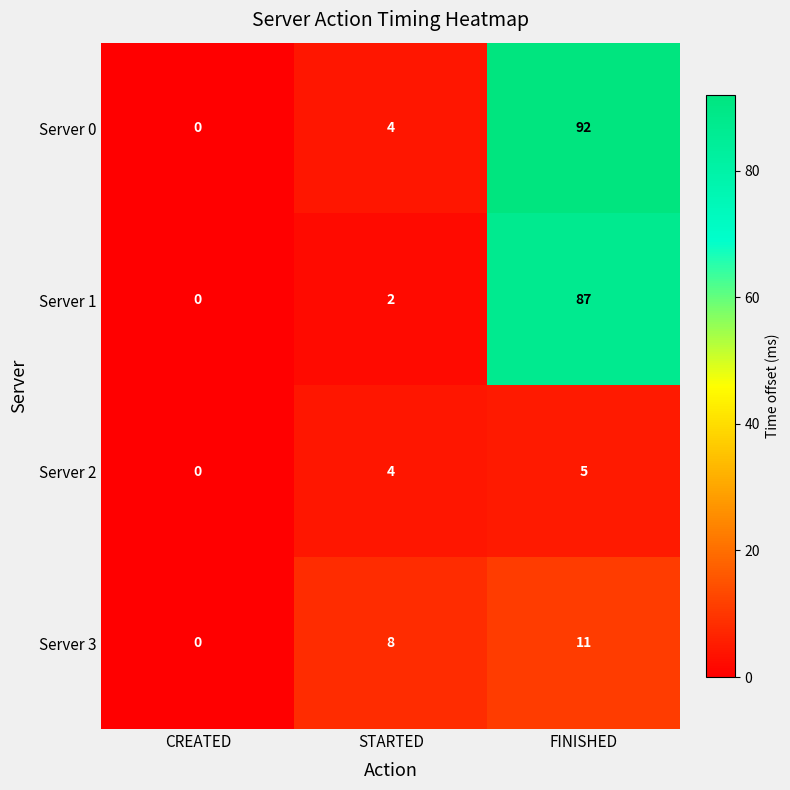

List the series in order of their peak value, highest first.

Server 0, Server 1, Server 3, Server 2